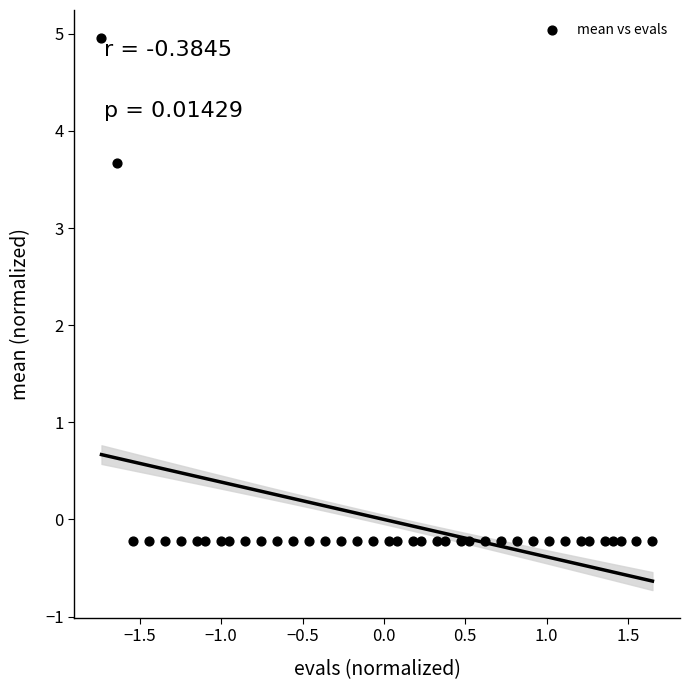

What Y value in the scatter plot is closest to 2?

3.7